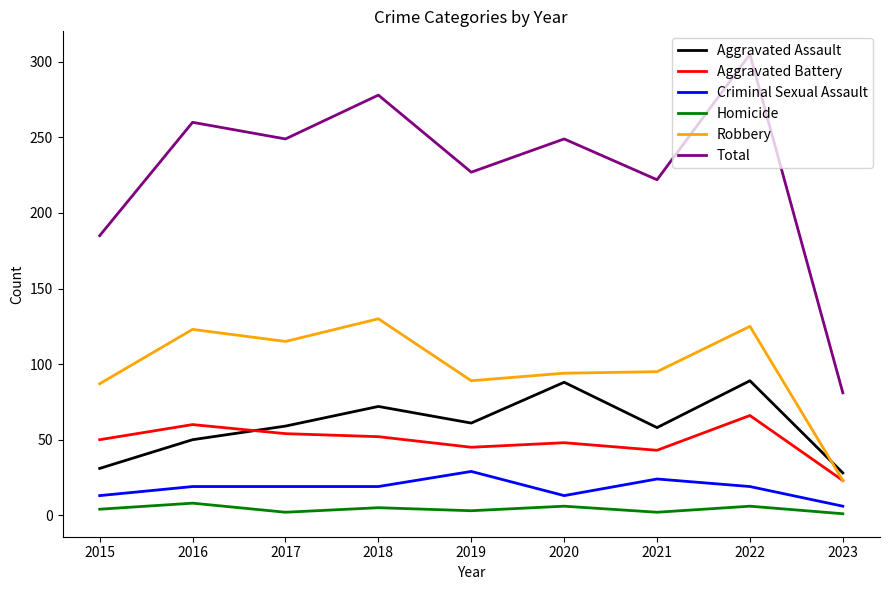

Rank the series at 2018 from highest to lowest value.

Total, Robbery, Aggravated Assault, Aggravated Battery, Criminal Sexual Assault, Homicide